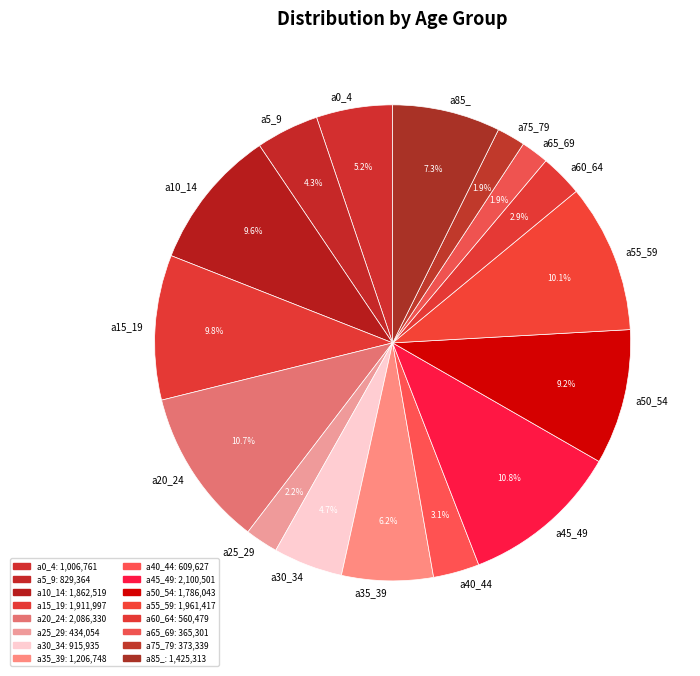

To the nearest percent, what is the difference between the a0_4 and a25_29 slice percentages?

3%